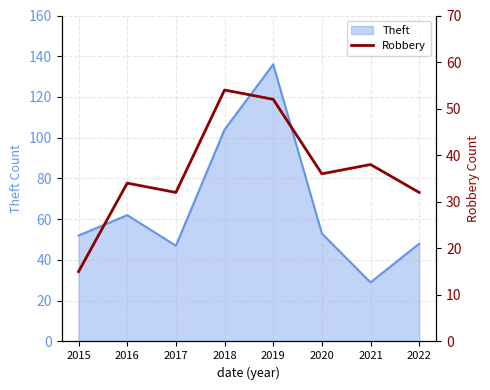

What is the lowest value of the Theft series?

29